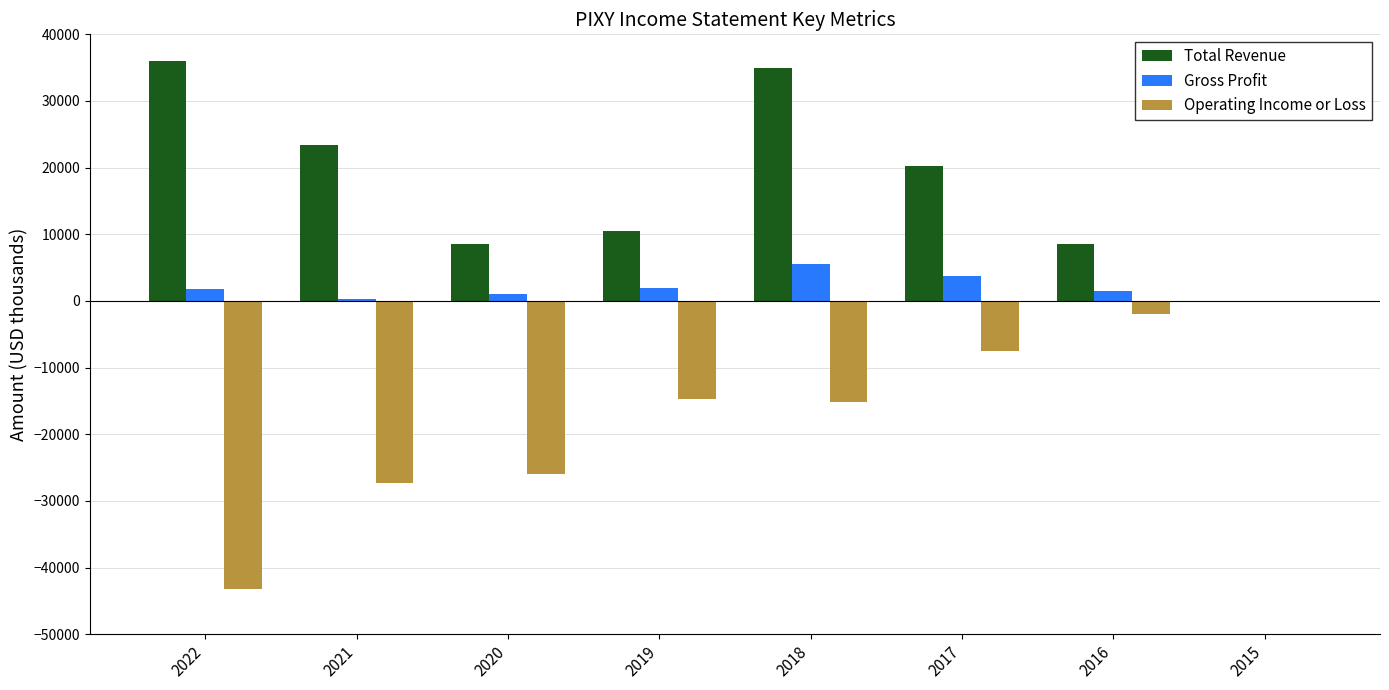

What is the difference between the Operating Income or Loss values at 2021 and 2017?

19800